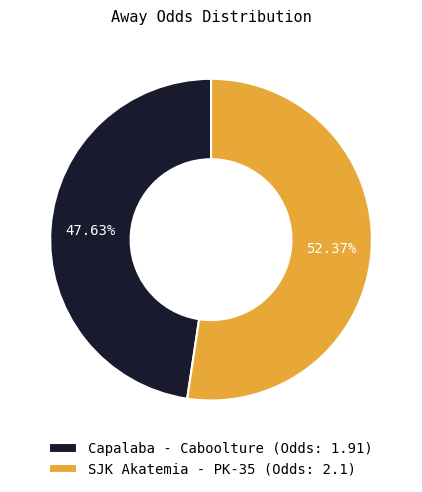

What percentage is NOT represented by Capalaba - Caboolture?

52.4%